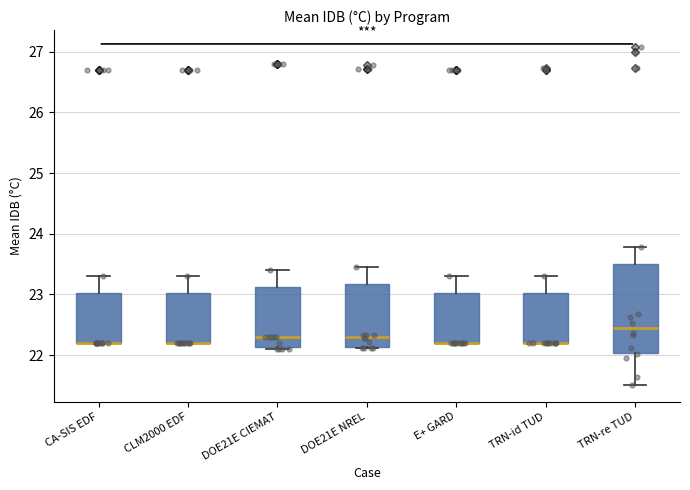

Where is the lower edge of the box for TRN-re TUD on the y-axis? The values are not printed on the chart, so give them approximately, as read against the axis.

22.0